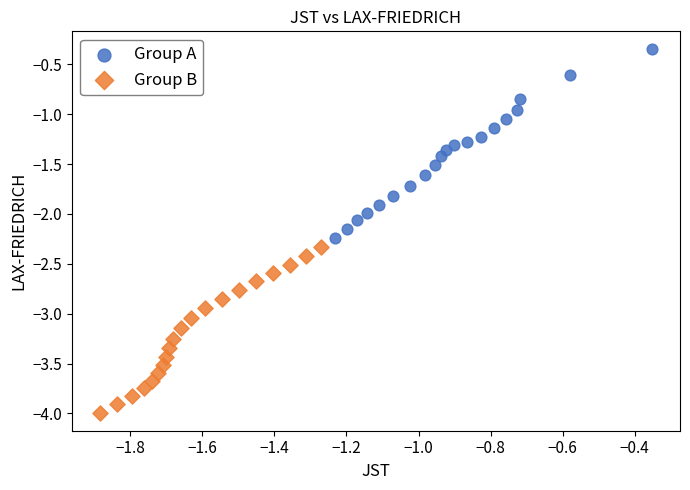

Which series has the largest Y range (max minus min)?

Group A